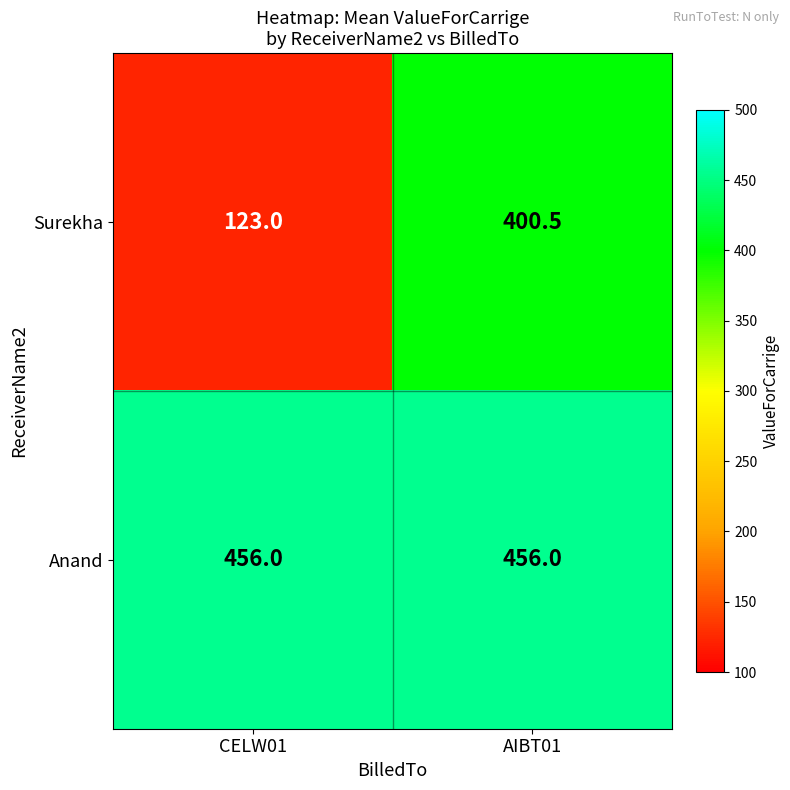

What is the total value across all series at CELW01?

579.0